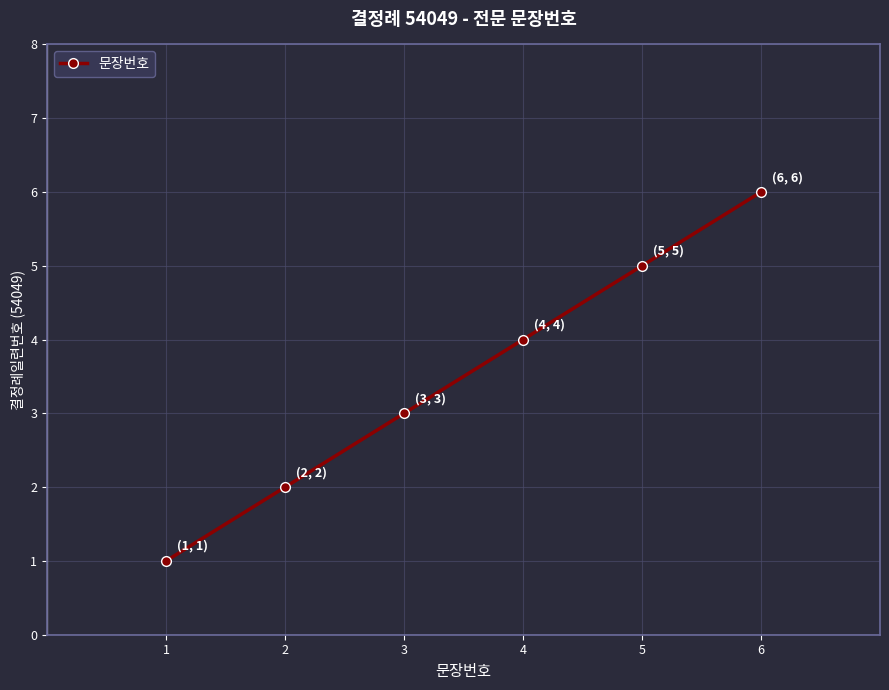

Reading left to right, what are all the values shown in this chart?

1=1	2=2	3=3	4=4	5=5	6=6